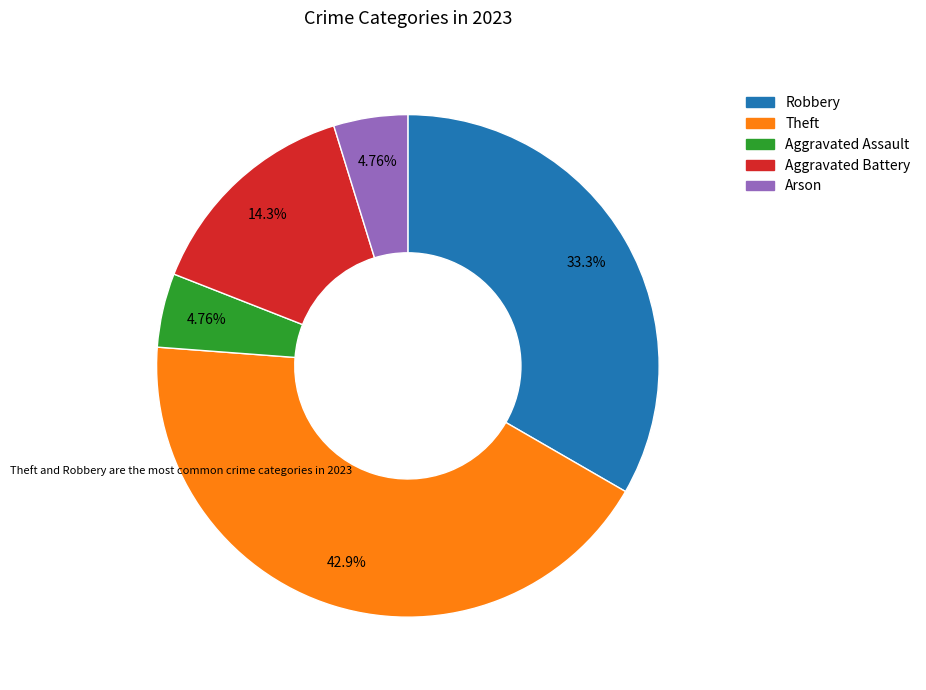

What percentage do Robbery and Arson together represent?

38.1%